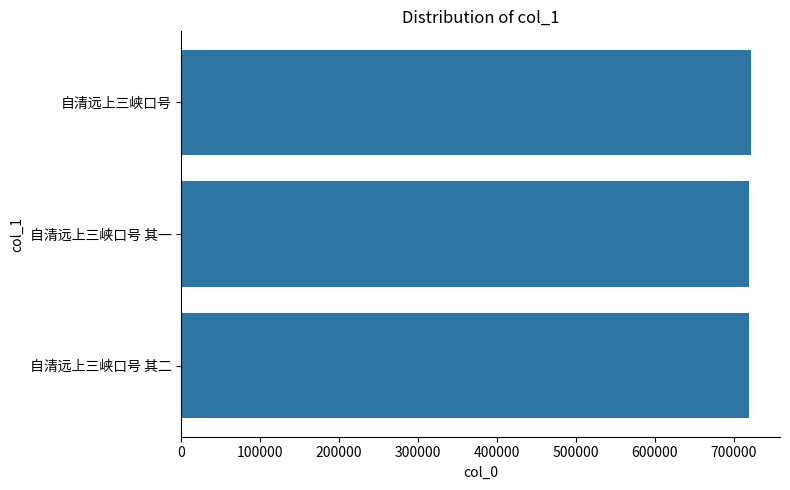

The value at 自清远上三峡口号 is 722431. True or false?

True